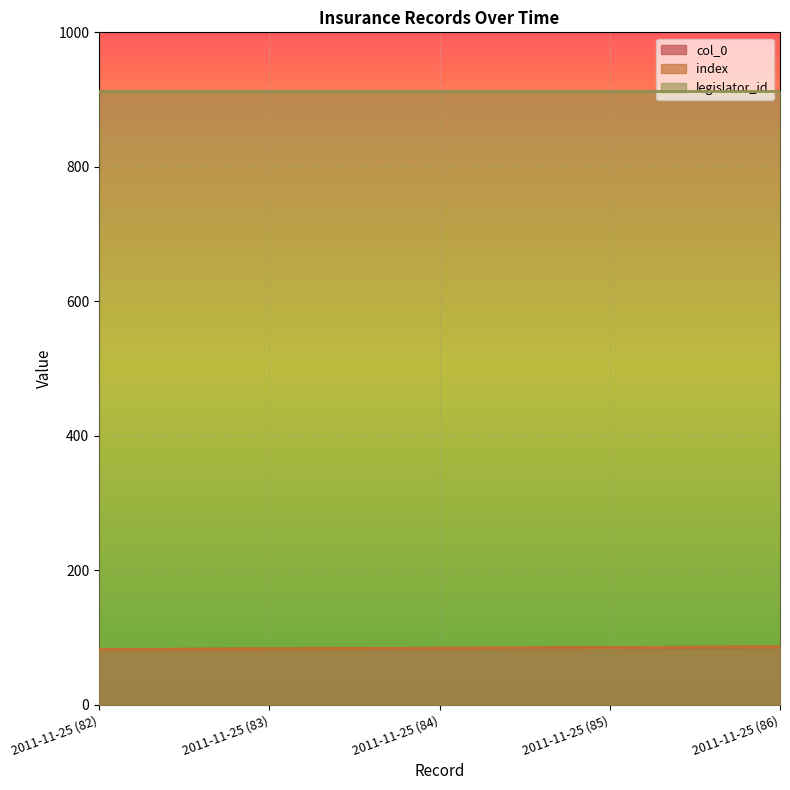

True or false: index and col_0 intersect in this chart.

False